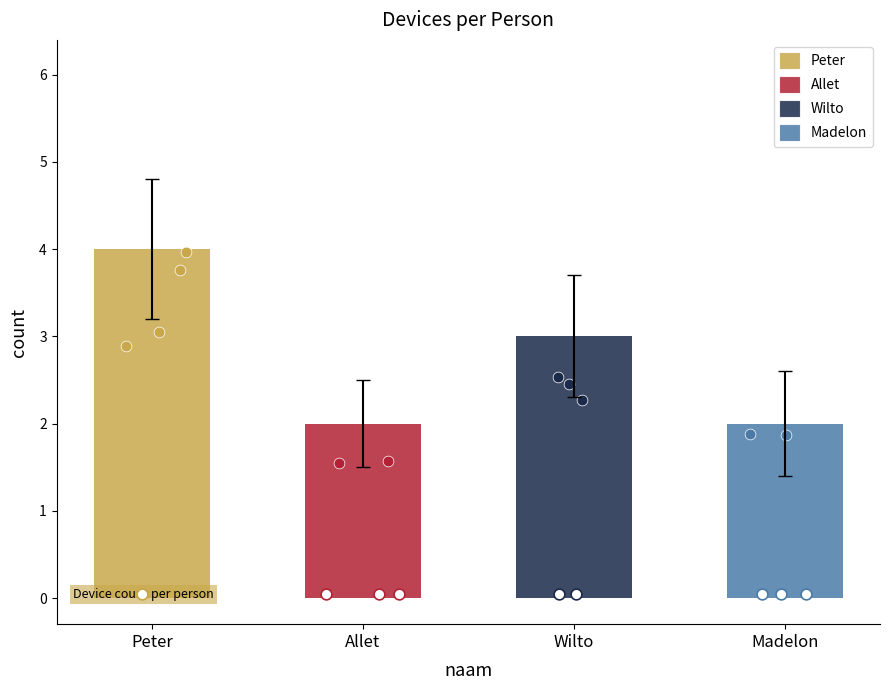

What is the change in value from Peter to Madelon?

-2